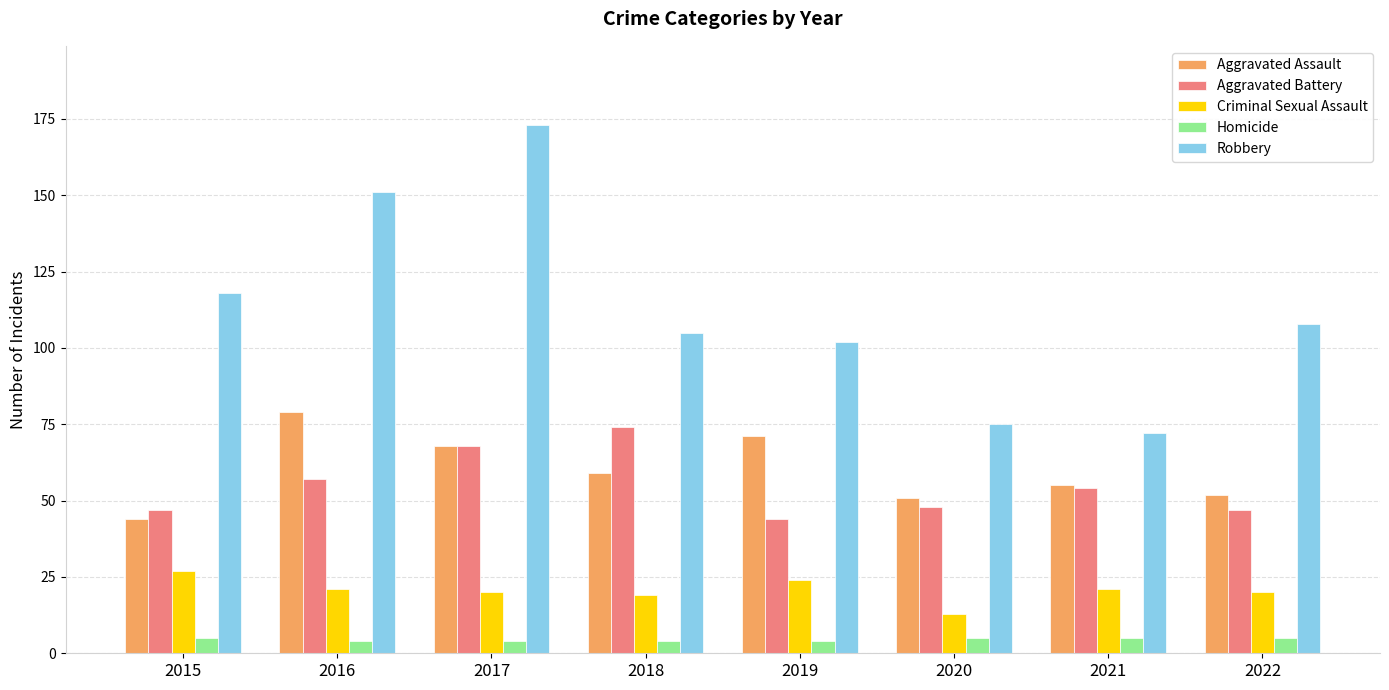

Where is Aggravated Battery nearest to the value 59?

2016